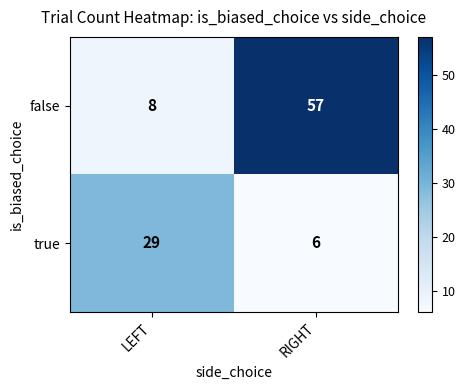

Rank the series at LEFT from highest to lowest value.

true, false